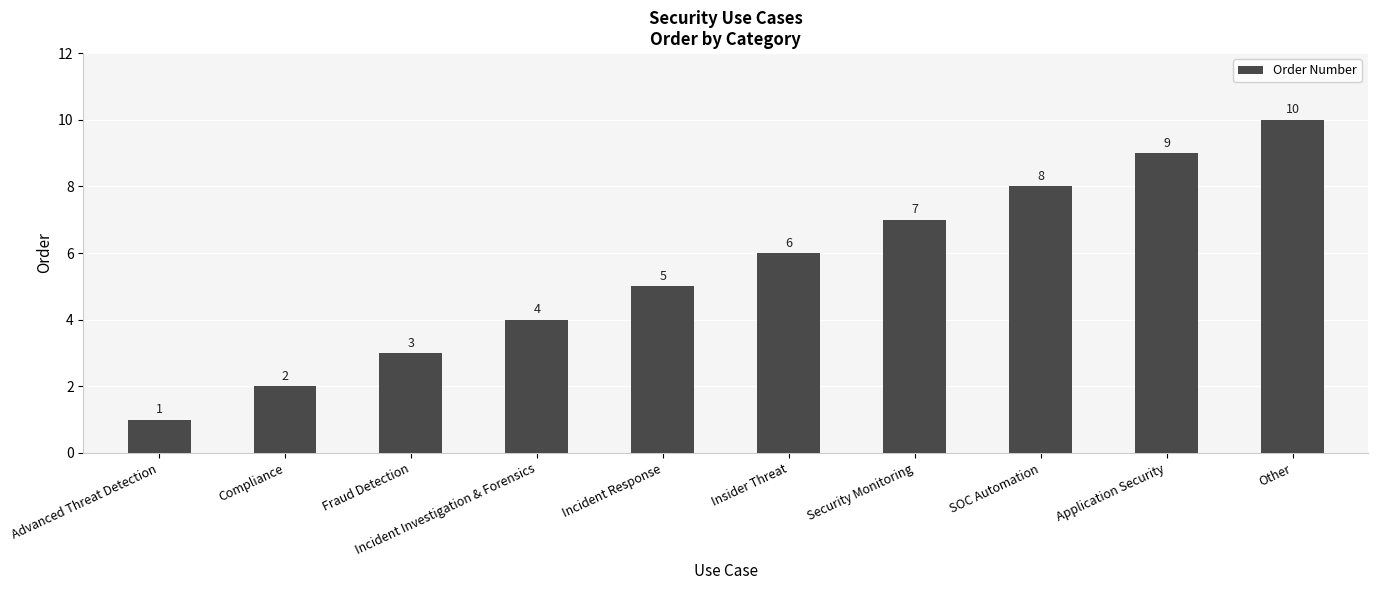

Rank the categories by value from lowest to highest.

Advanced Threat Detection, Compliance, Fraud Detection, Incident Investigation & Forensics, Incident Response, Insider Threat, Security Monitoring, SOC Automation, Application Security, Other